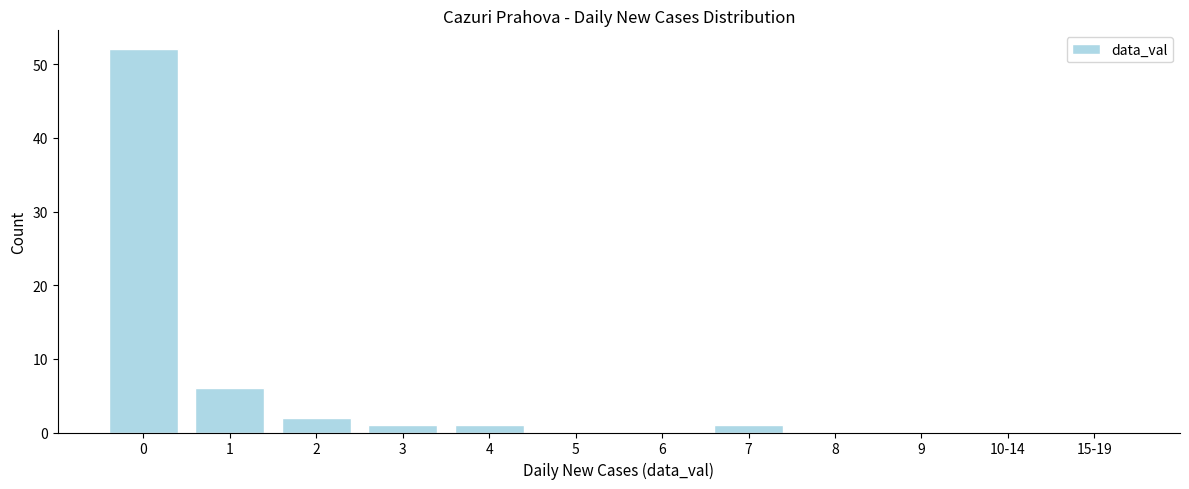

Reading right to left, transcribe all the data shown in this chart.

15-19=0	10-14=0	9=0	8=0	7=1	6=0	5=0	4=1	3=1	2=2	1=6	0=52